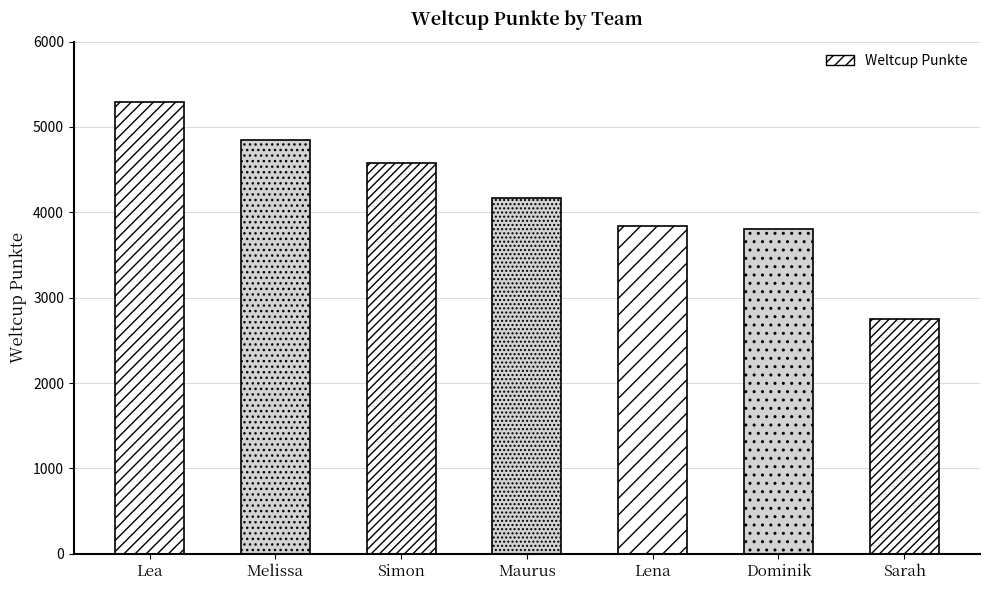

Which has a higher value, Sarah or Lena?

Lena